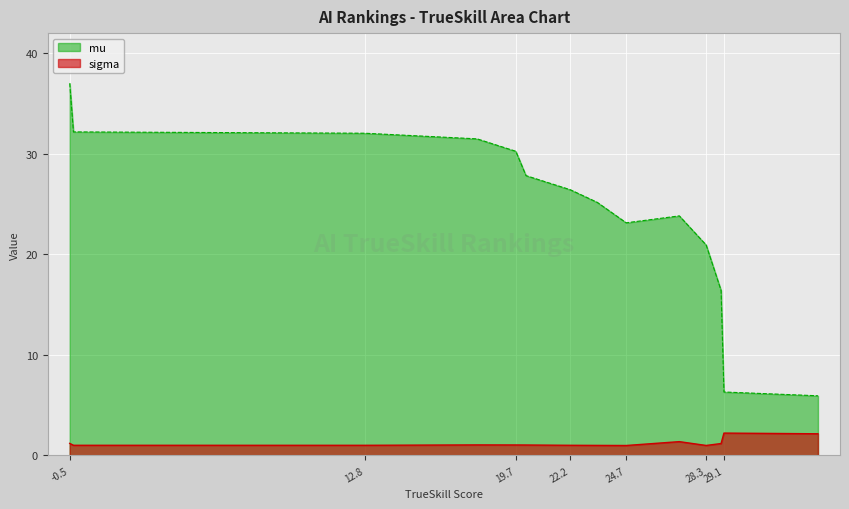

How many distinct data groups are displayed?

2